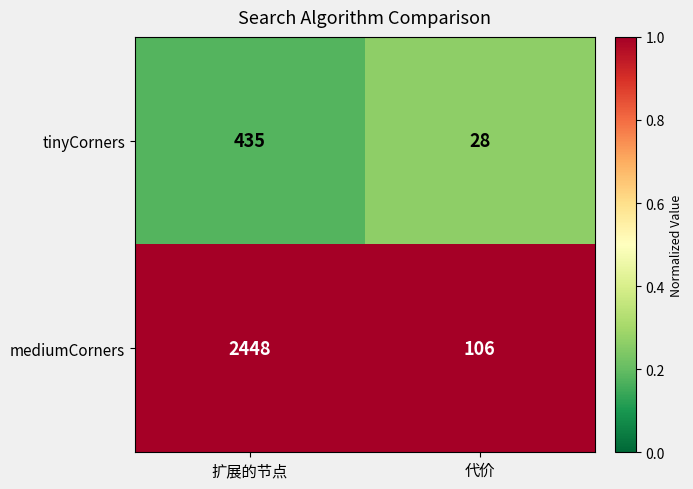

What is the total value across all series at 扩展的节点?

2883